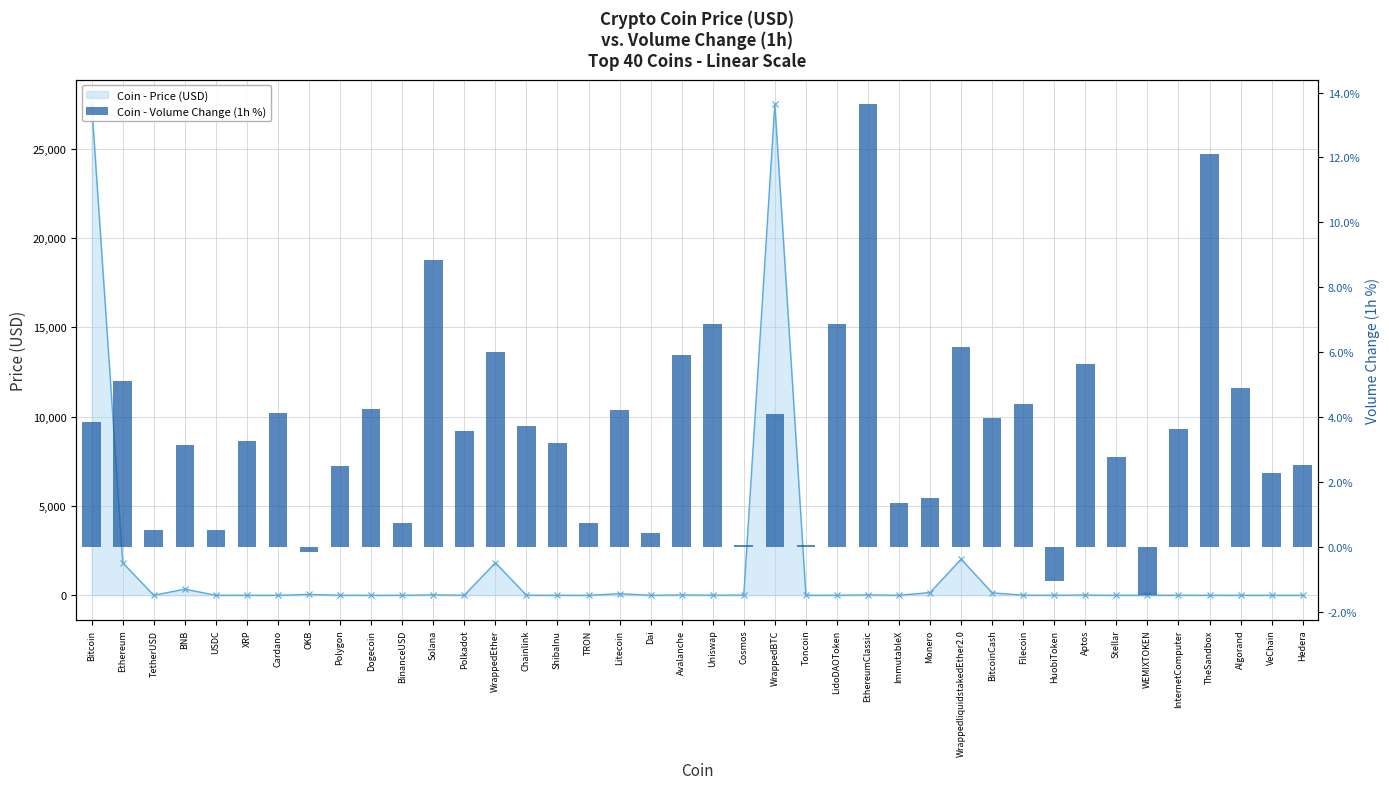

What is the maximum value shown in the chart?

13.6